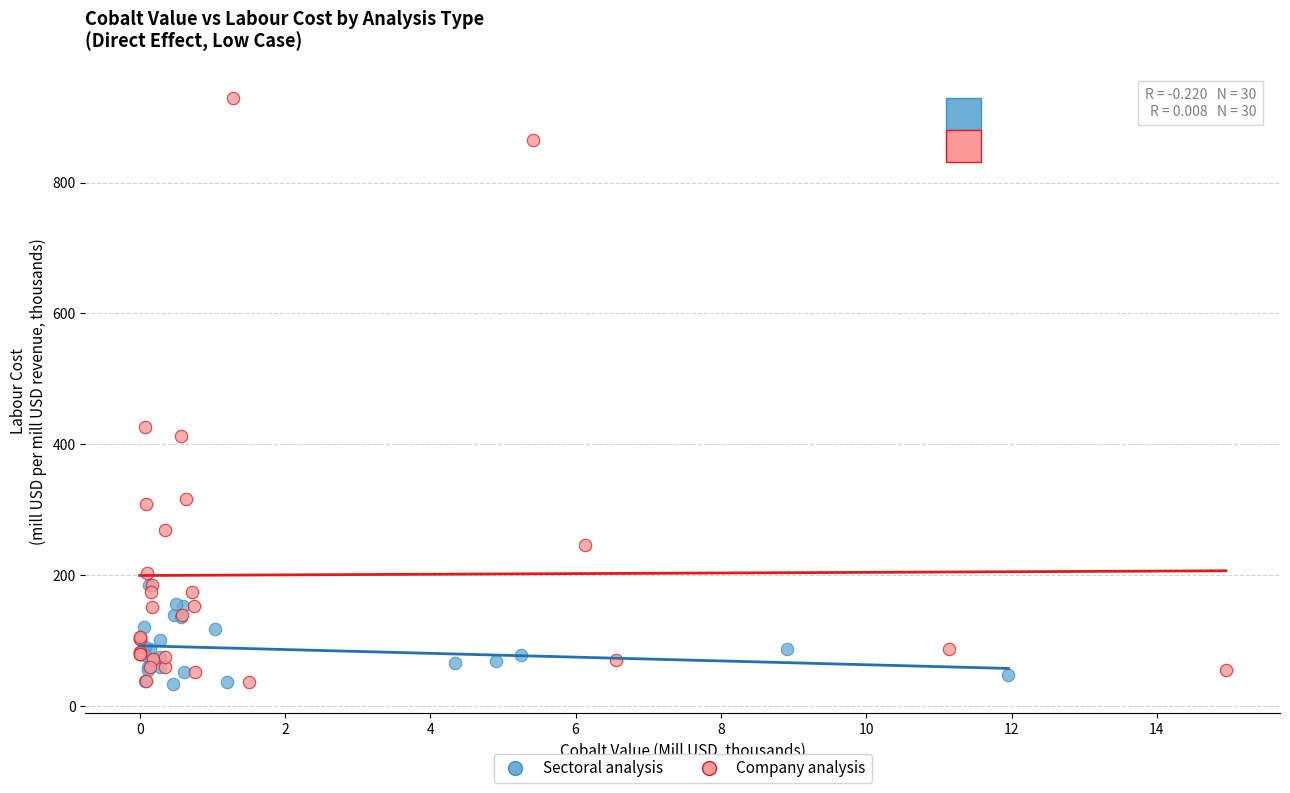

Which series has the widest spread of Y values?

Company analysis